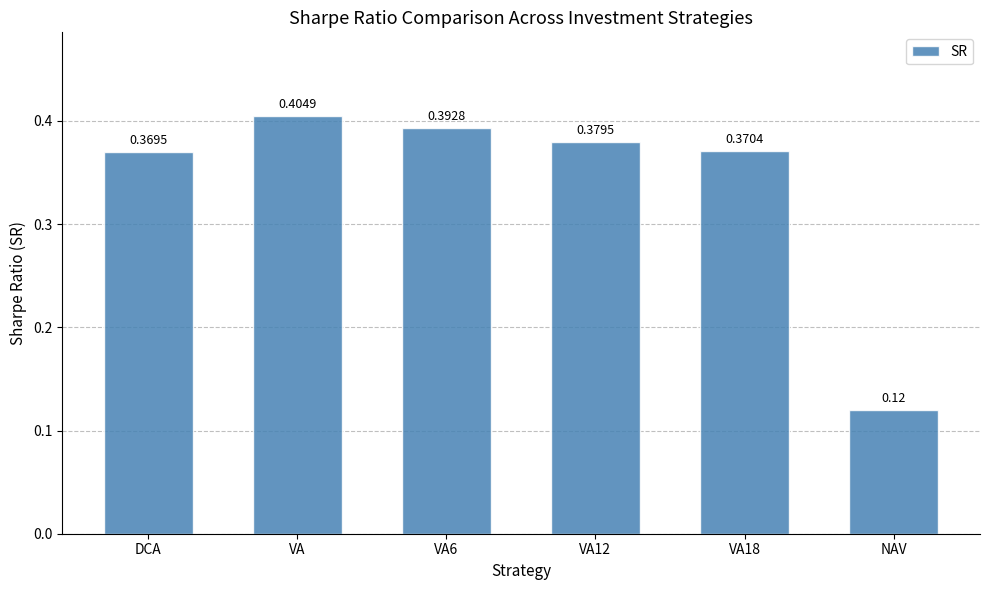

Rank the categories by value from highest to lowest.

VA, VA6, VA12, VA18, DCA, NAV